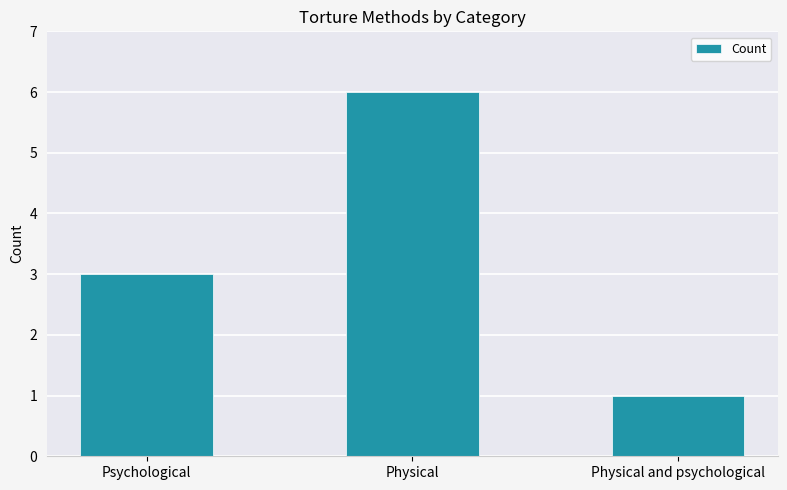

What is the approximate value at Physical?

6